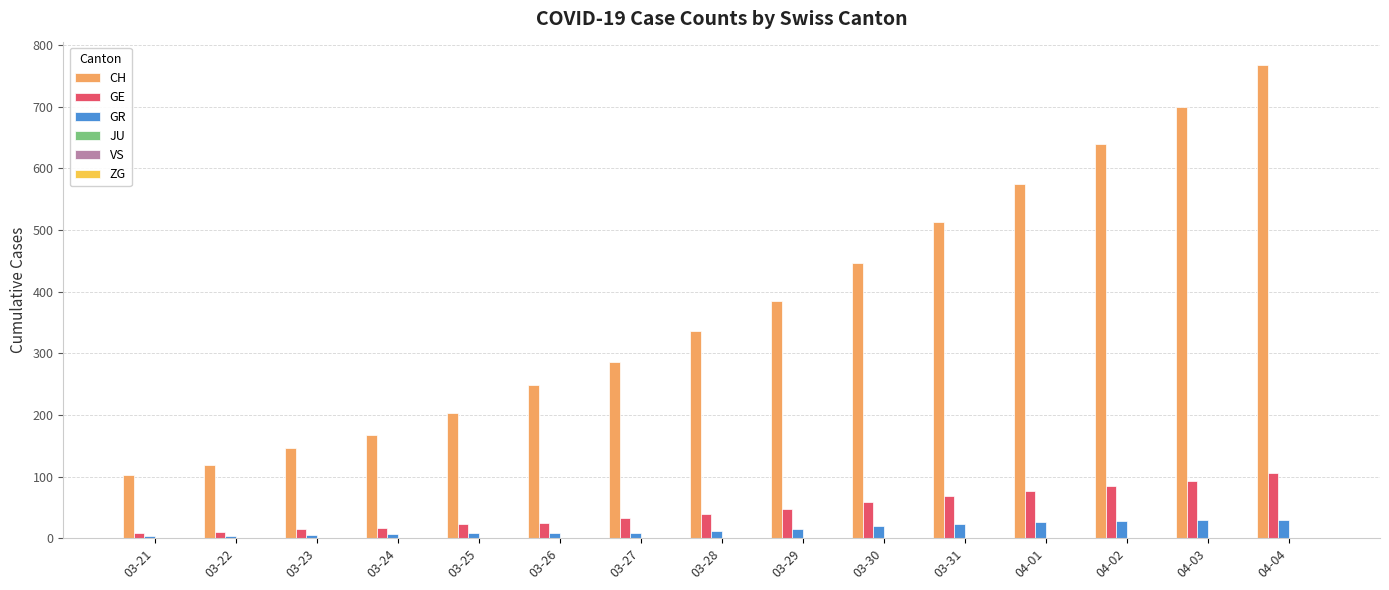

What is the sum of all GR values?

227